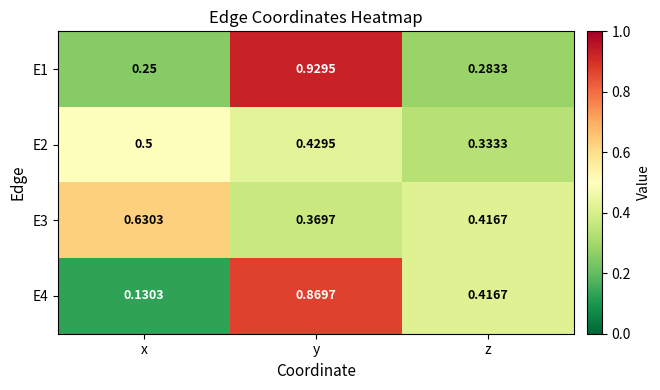

Is the value of E4 at y greater than the value of E1 at z?

Yes